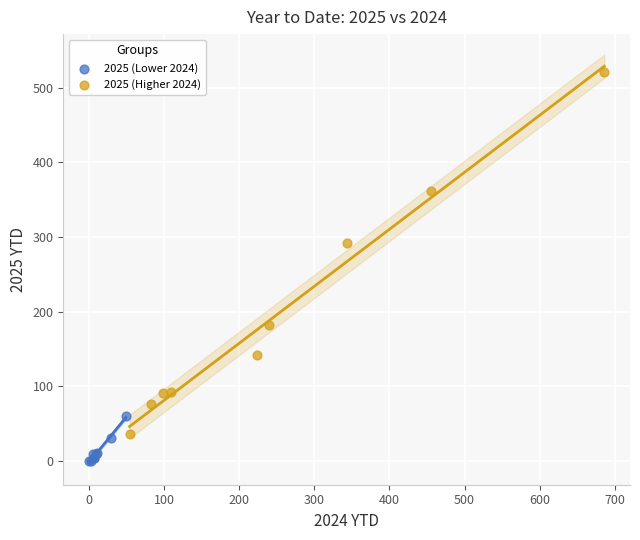

Which series reaches the maximum Y coordinate?

2025 (Higher 2024)